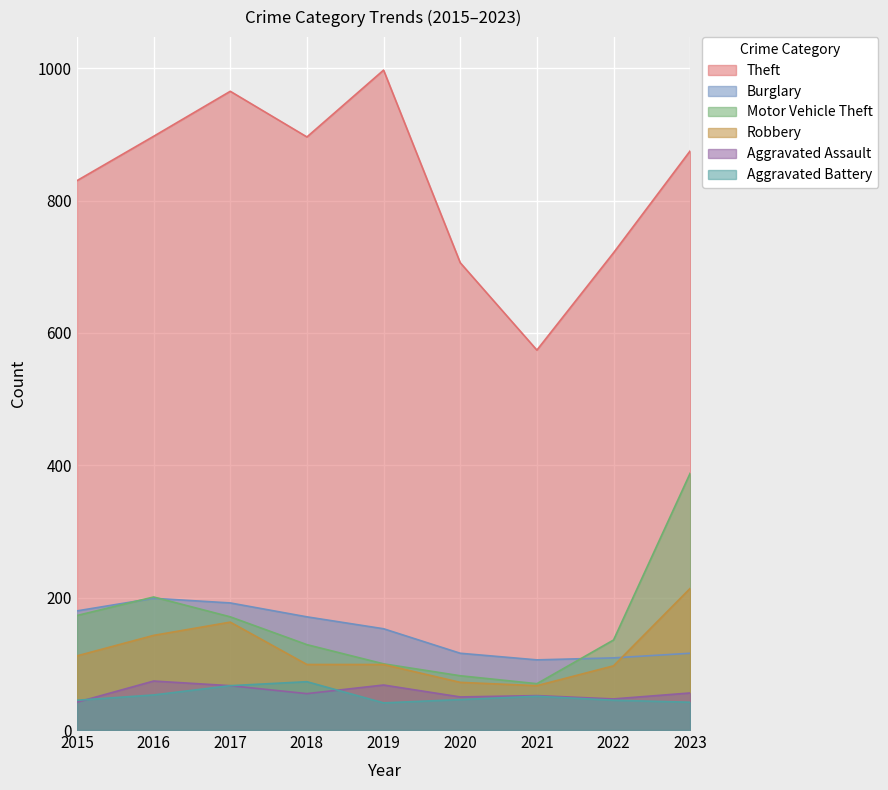

What is the minimum value shown in the chart?

41